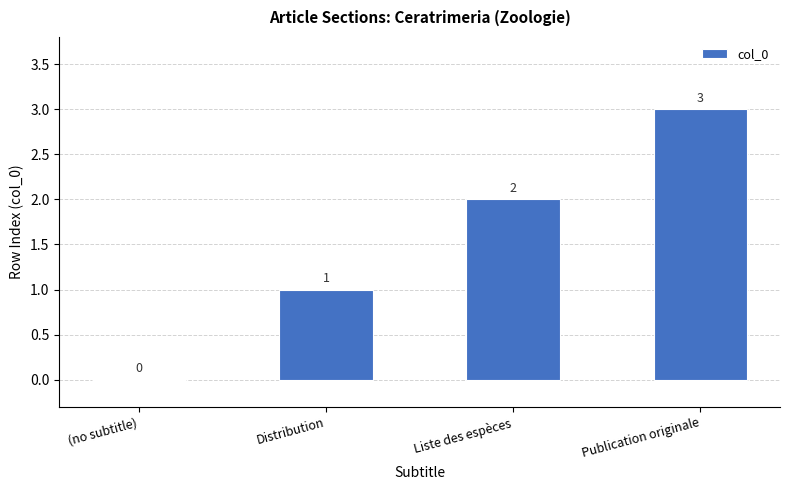

What is the sum of the values at Publication originale and Distribution?

4